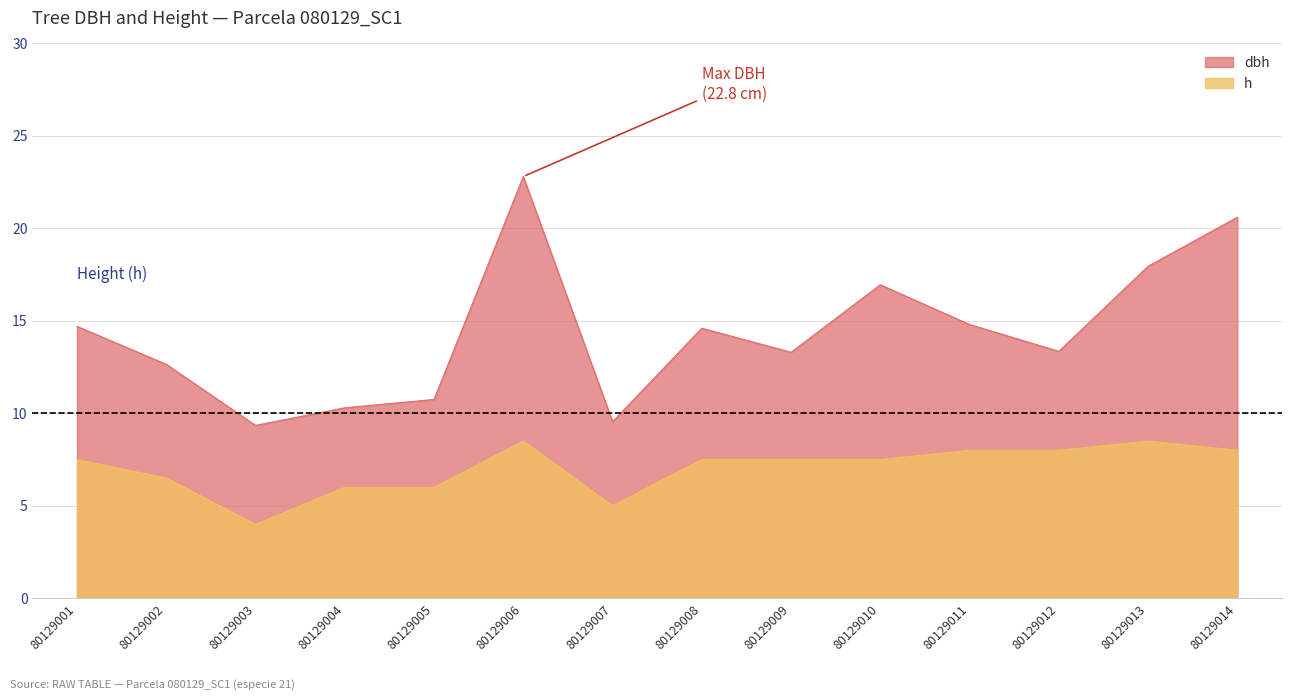

What is the sum of all dbh values?

201.7